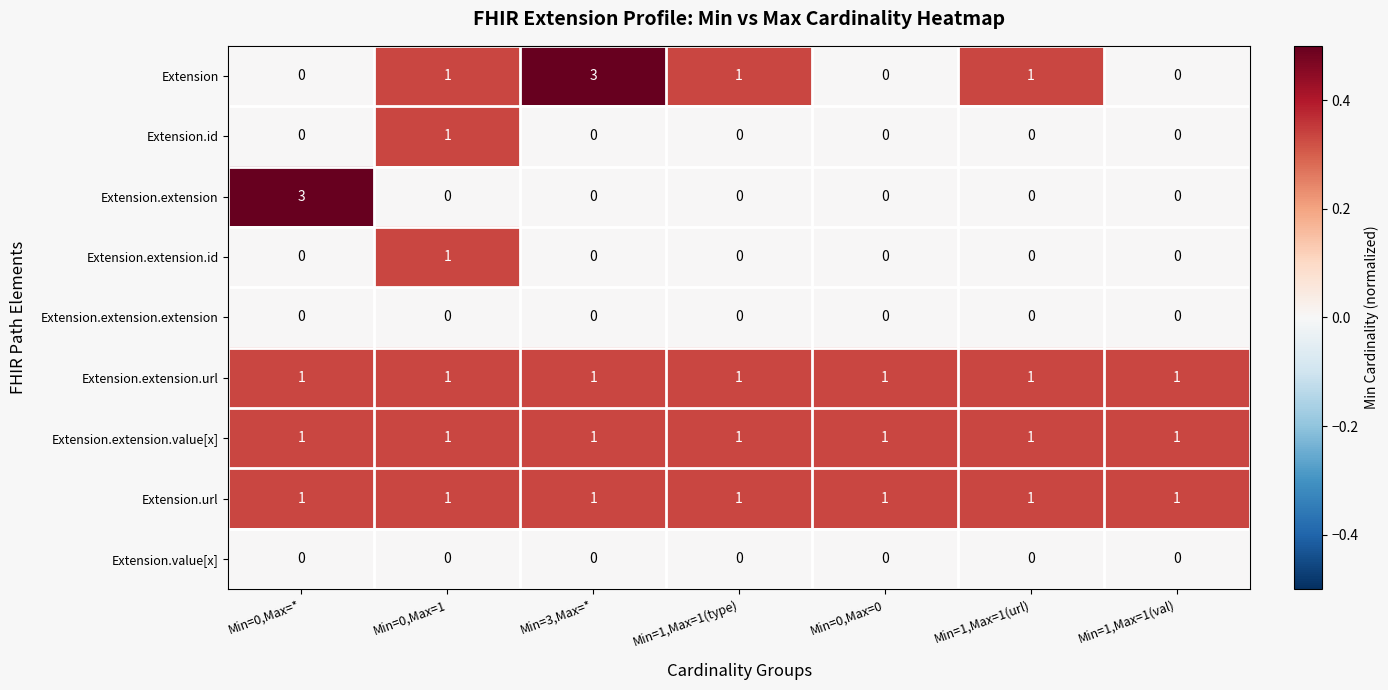

Which category has the highest value in the Extension.extension.id series?

Min=0,Max=1